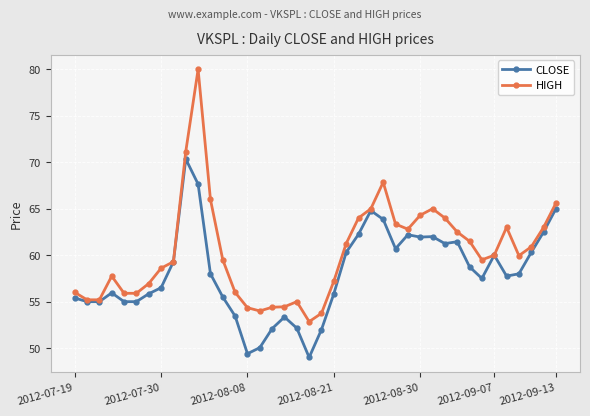

What is the minimum value shown in the chart?

49.0